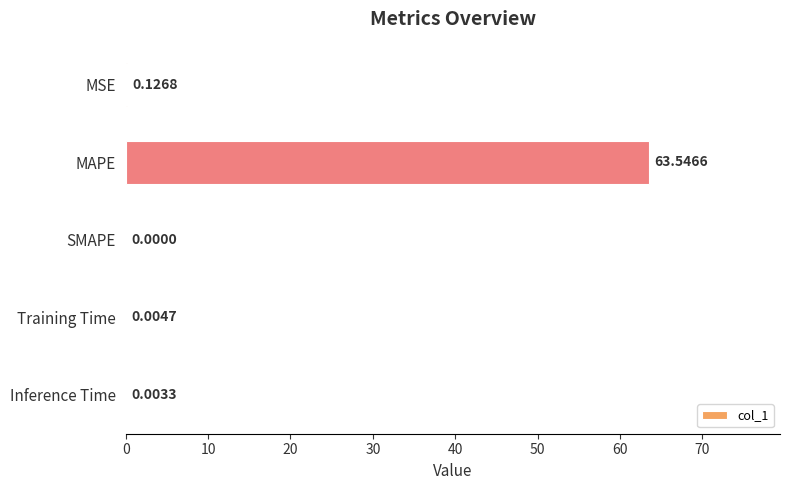

What is the sum of all values?

63.7